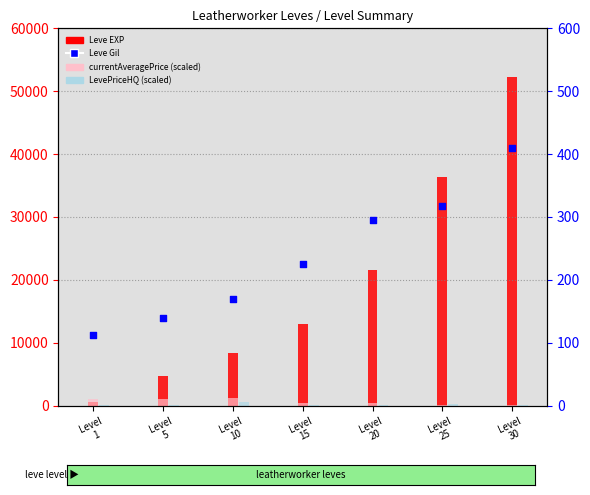

Which series has the largest total across all categories?

Leve EXP